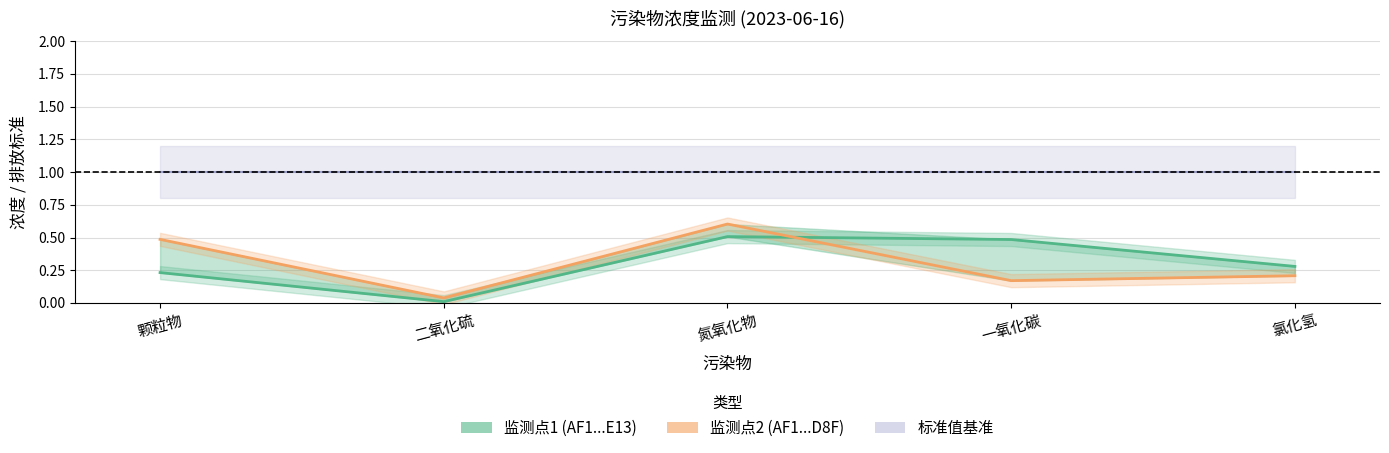

Which series has the widest spread of values?

监测点2 (AF1...D8F)